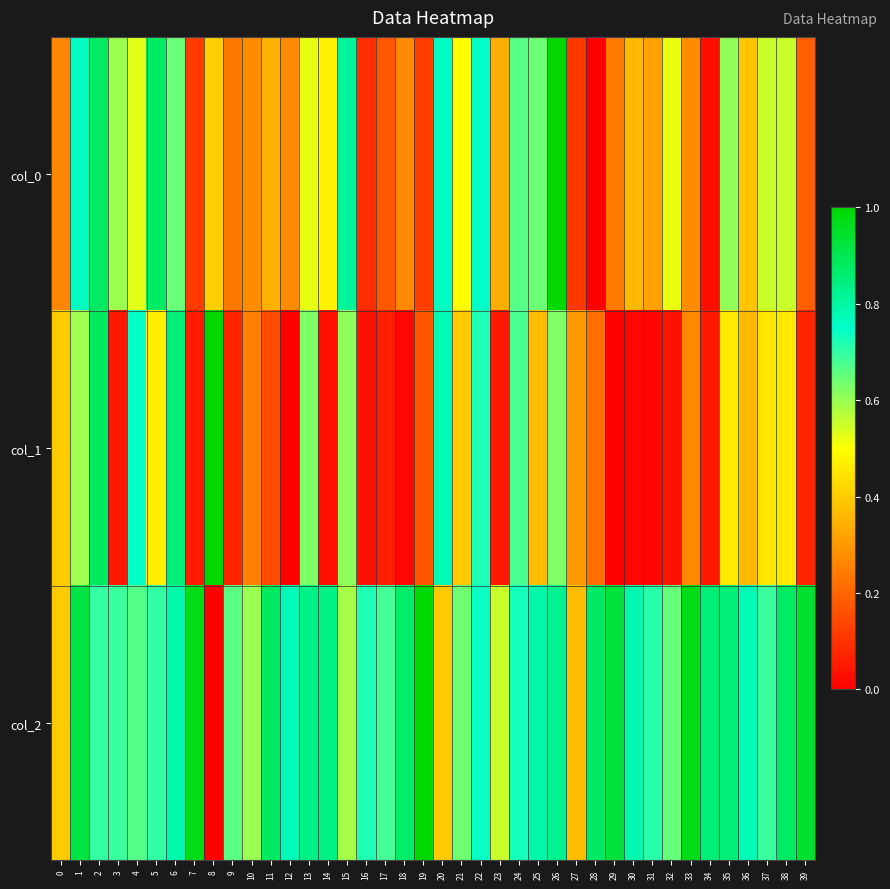

Which label corresponds to the largest value in the chart?

26